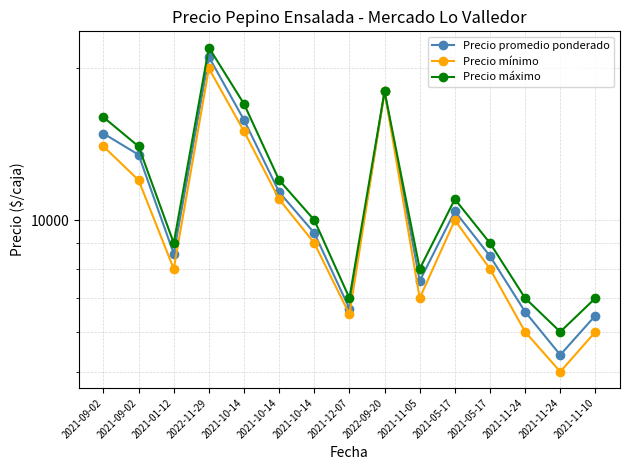

What is the difference between the Precio promedio ponderado values at 2021-10-14 and 2021-05-17?

5390